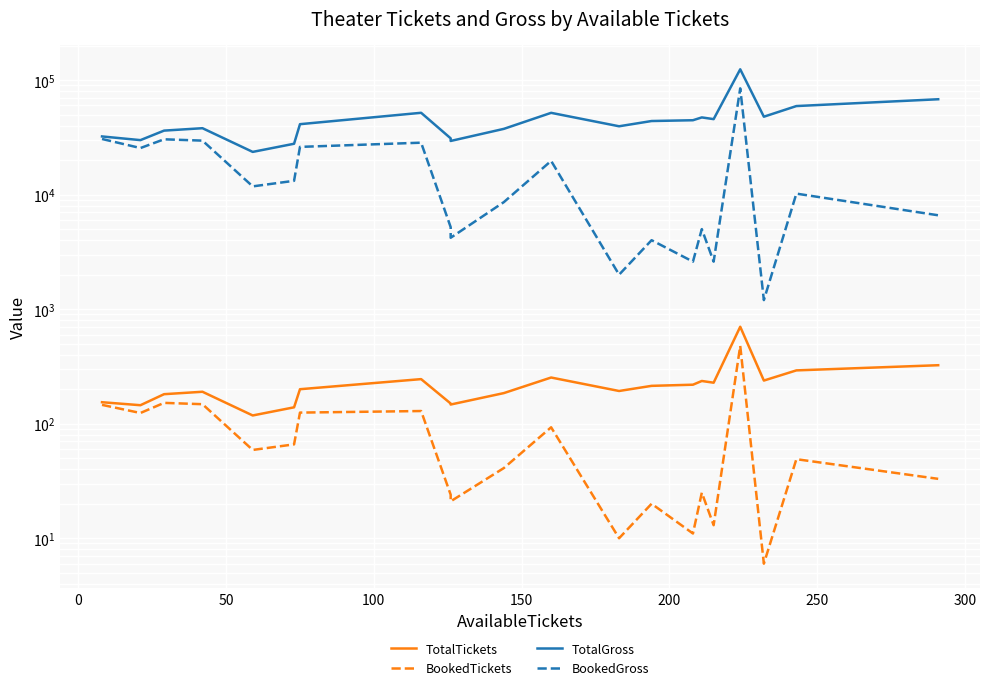

Which series has the largest range (max minus min)?

TotalGross